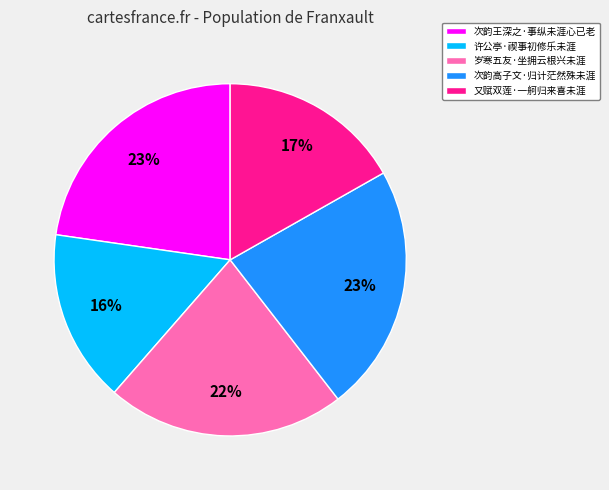

Combined, do 又赋双莲·一舸归来喜未涯 and 岁寒五友·坐拥云根兴未涯 account for over 50%?

No